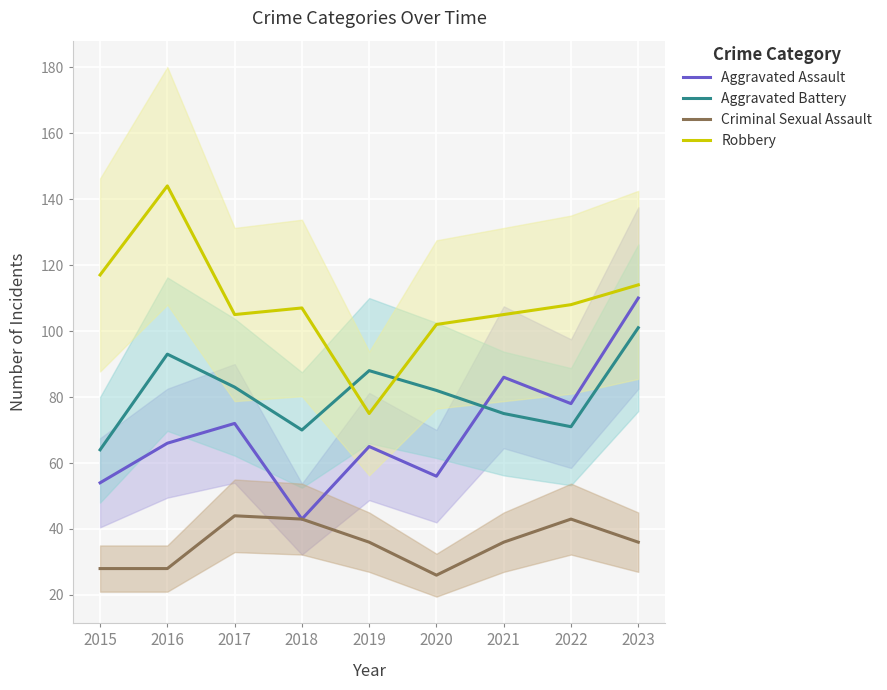

Where is the first local maximum for Aggravated Assault?

2017